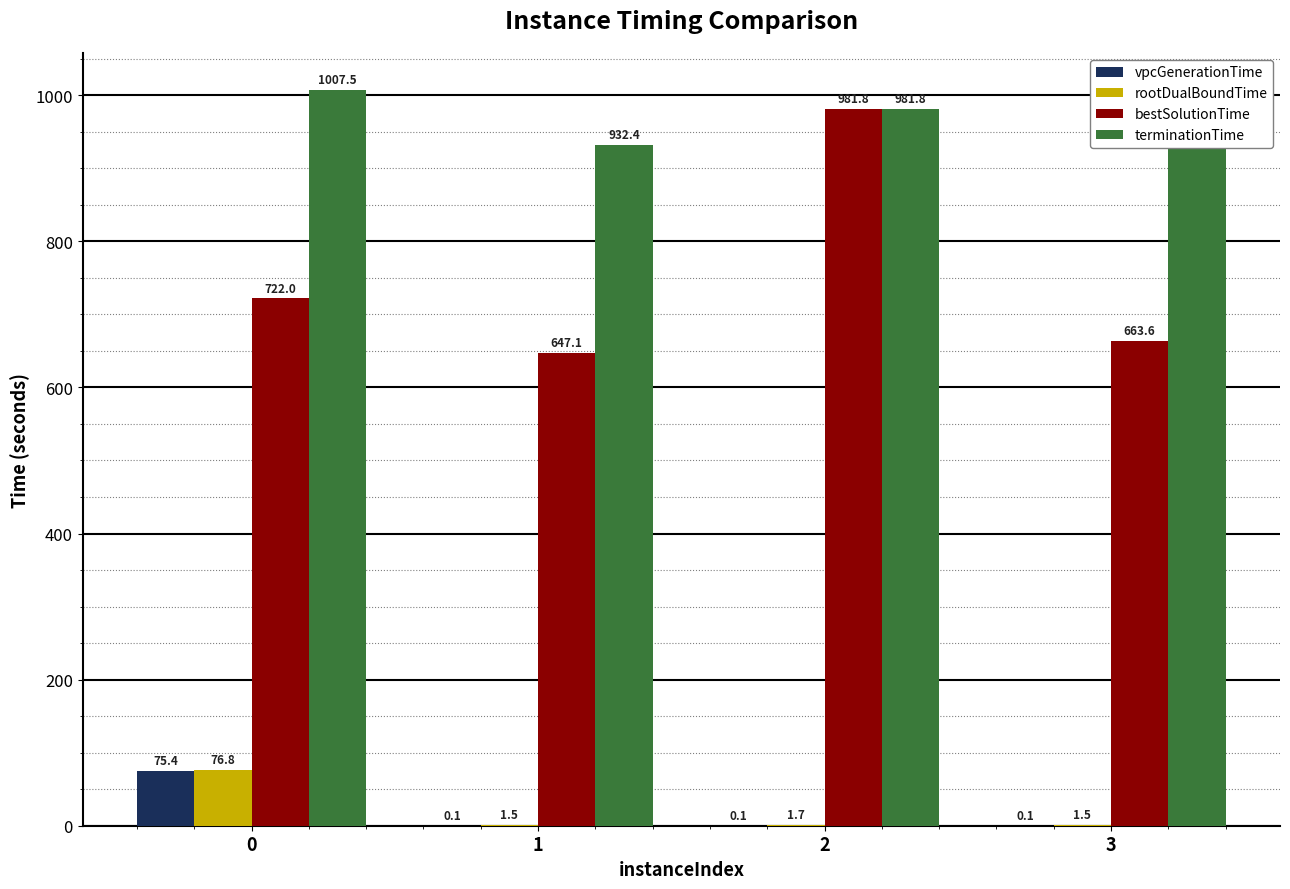

The value of rootDualBoundTime at 0 is 136.2. True or false?

False